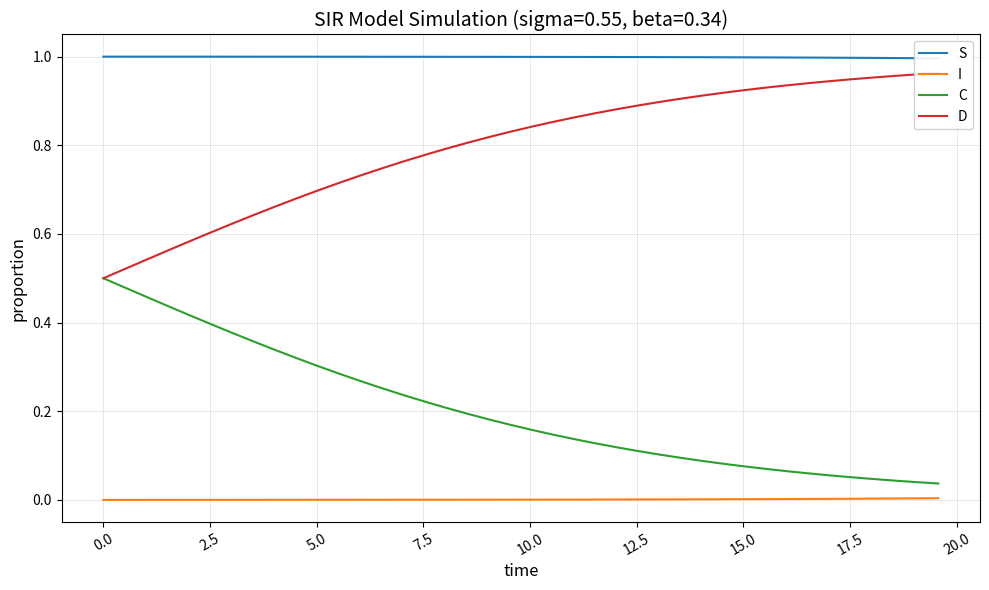

True or false: C and S intersect in this chart.

False